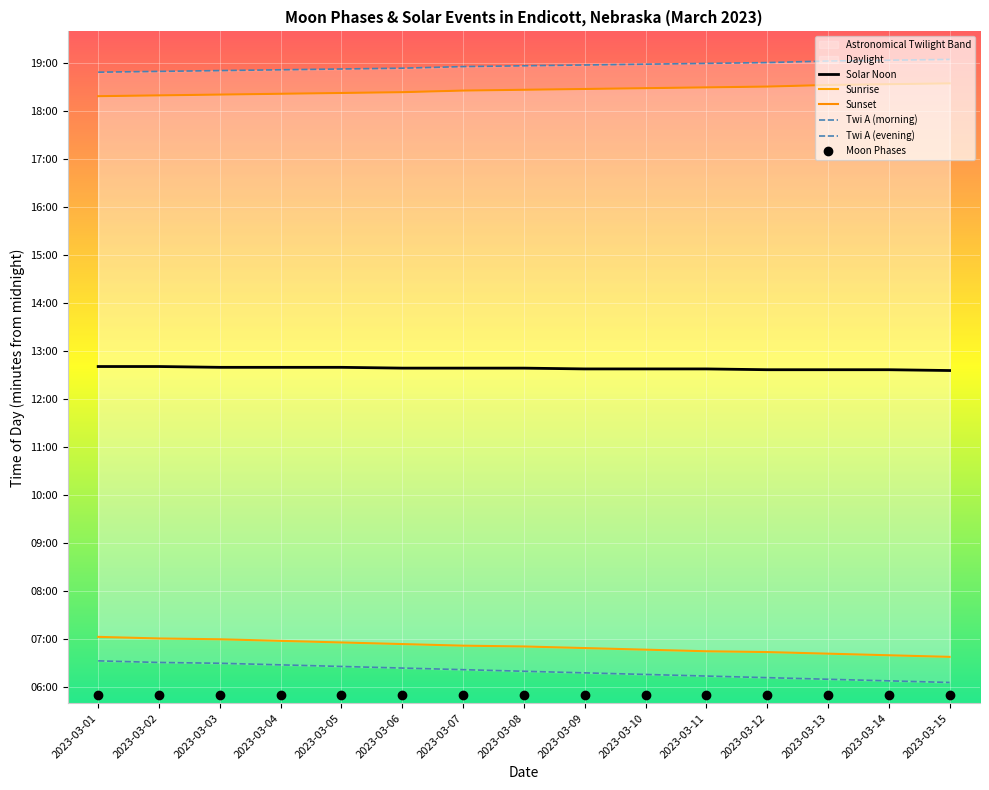

True or false: Twi A (morning) has more than 2 points higher than both neighbors.

False